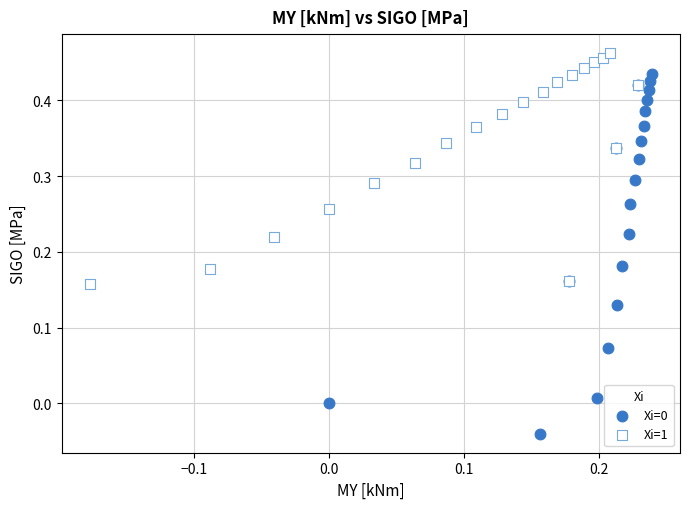

Which series reaches the maximum Y coordinate?

Xi=1